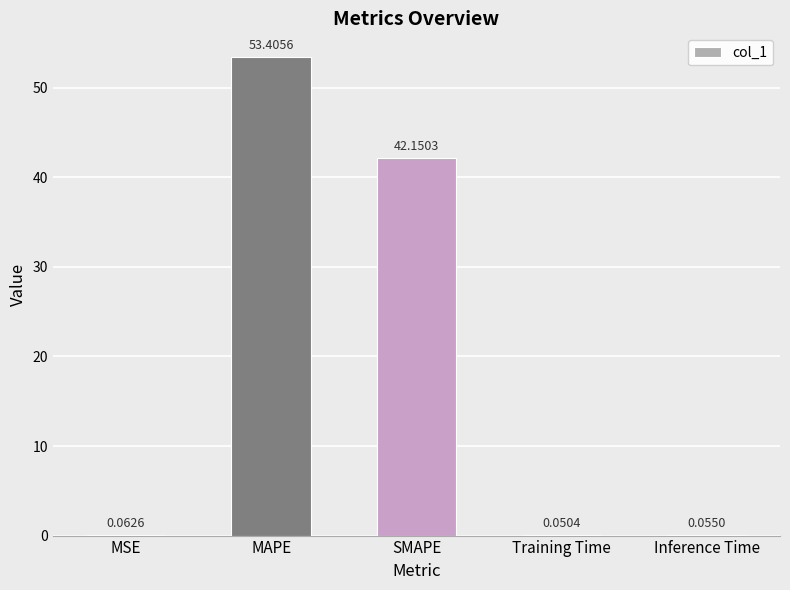

What is the sum of the values at Inference Time and MAPE?

53.5